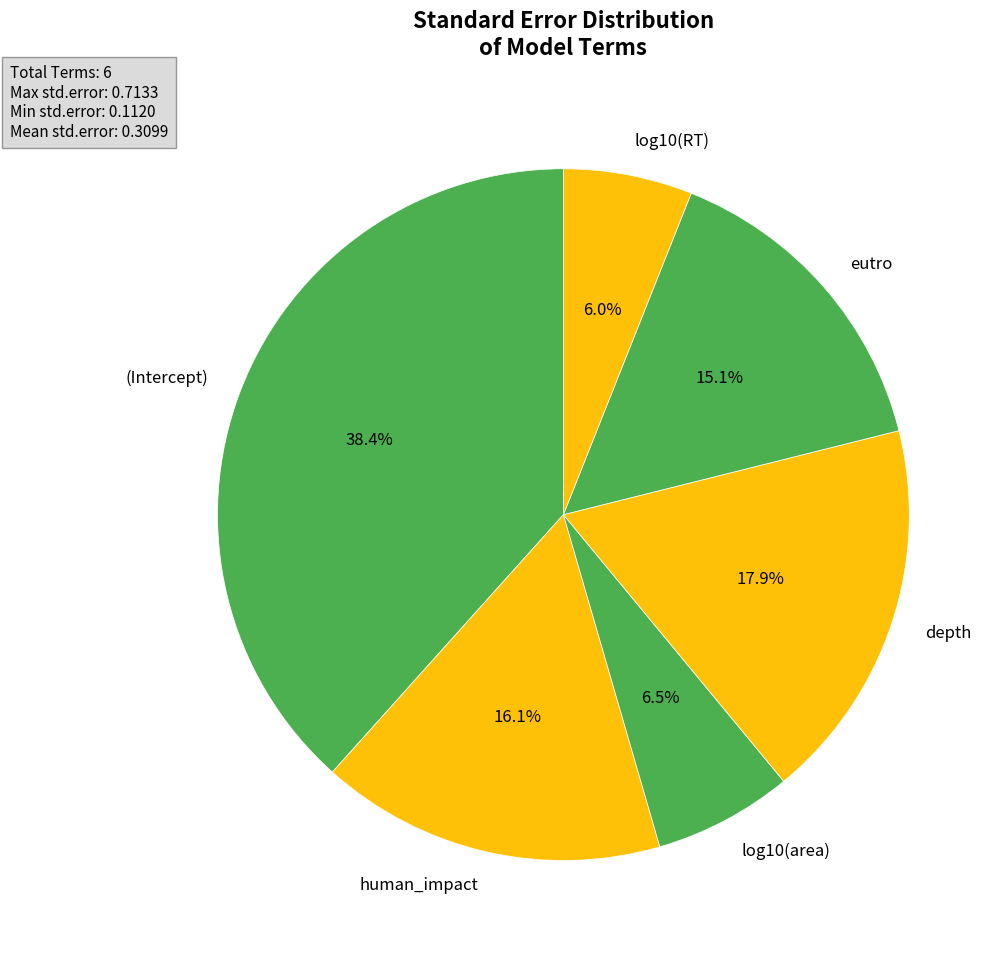

True or false: eutro accounts for 15% of the total.

True